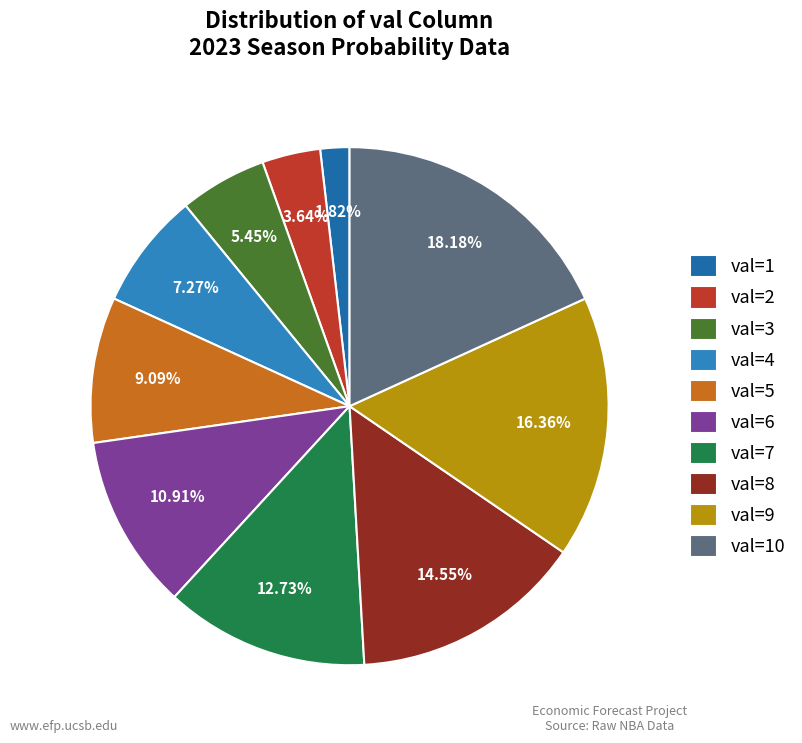

Which slice is the largest?

val=10